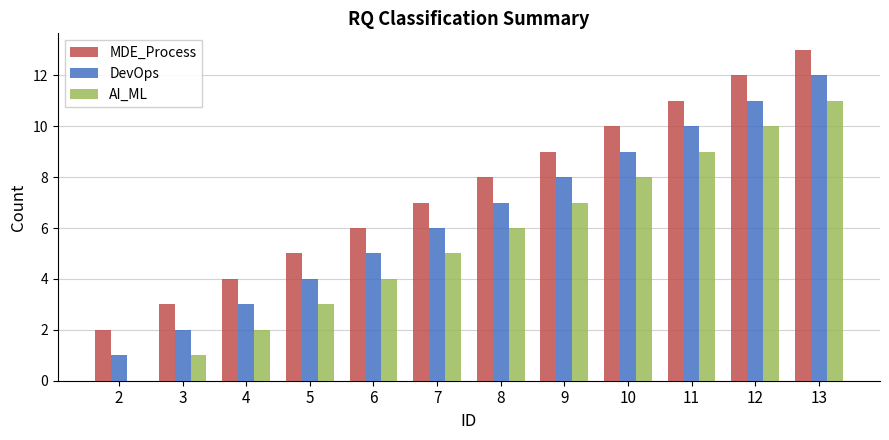

The value of AI_ML at 11 is 16. True or false?

False